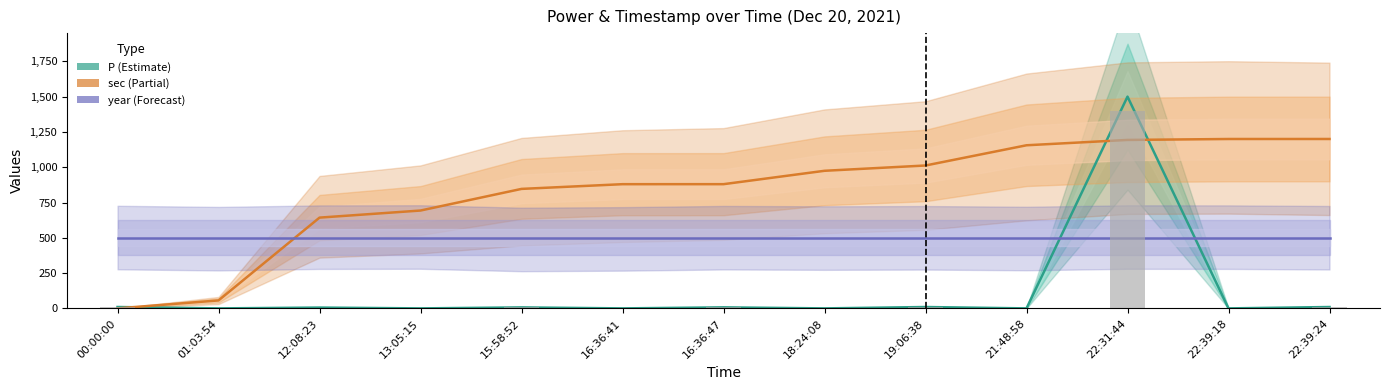

What is the label of the 2nd bar from the left?

01:03:54